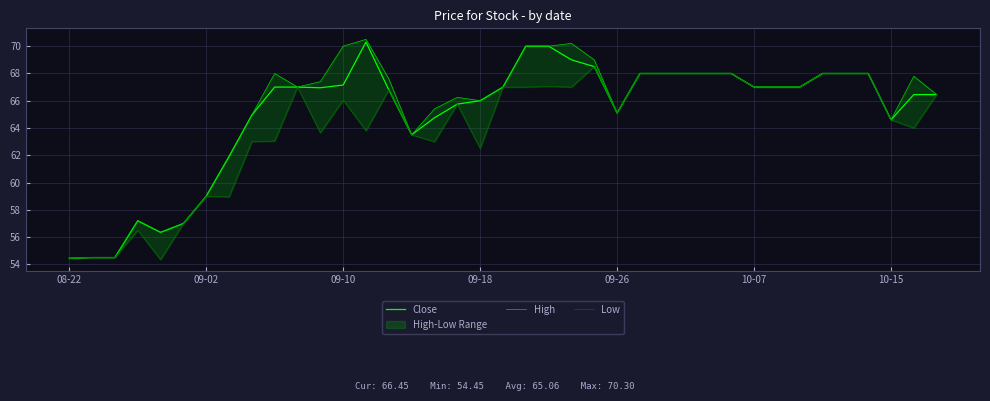

True or false: Low and Close intersect in this chart.

False